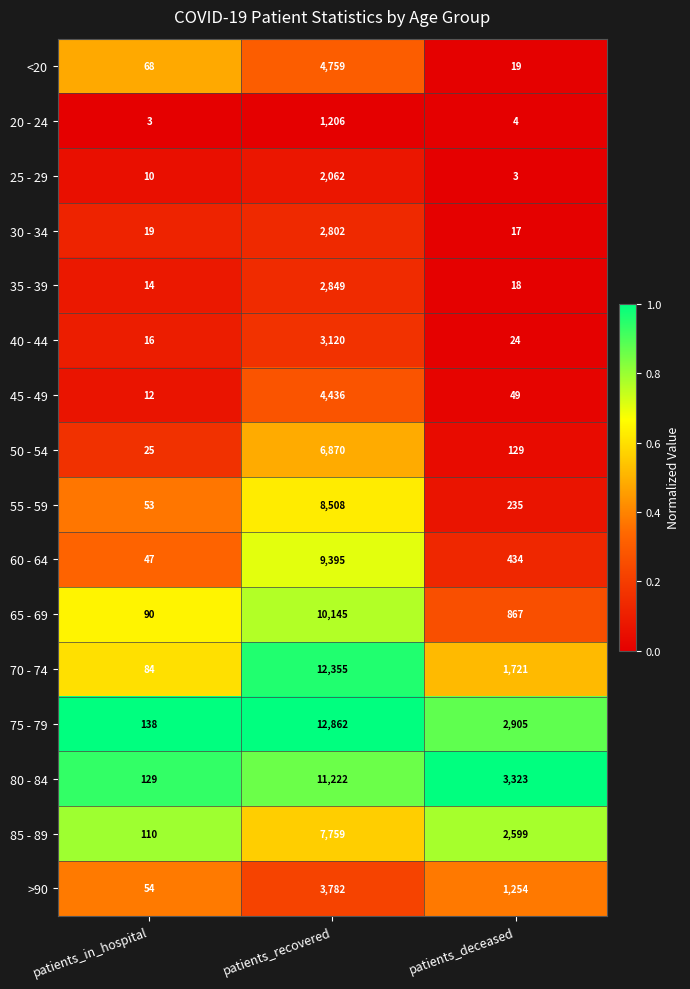

What is the average value of the 75 - 79 series?

5302